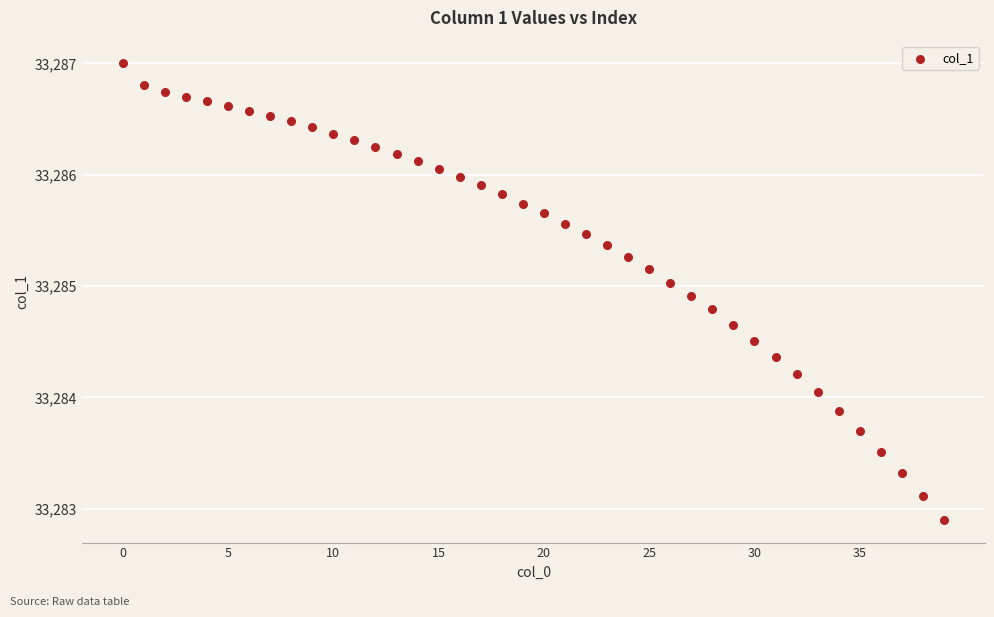

What is the range of Y values (max minus min)?

4.1